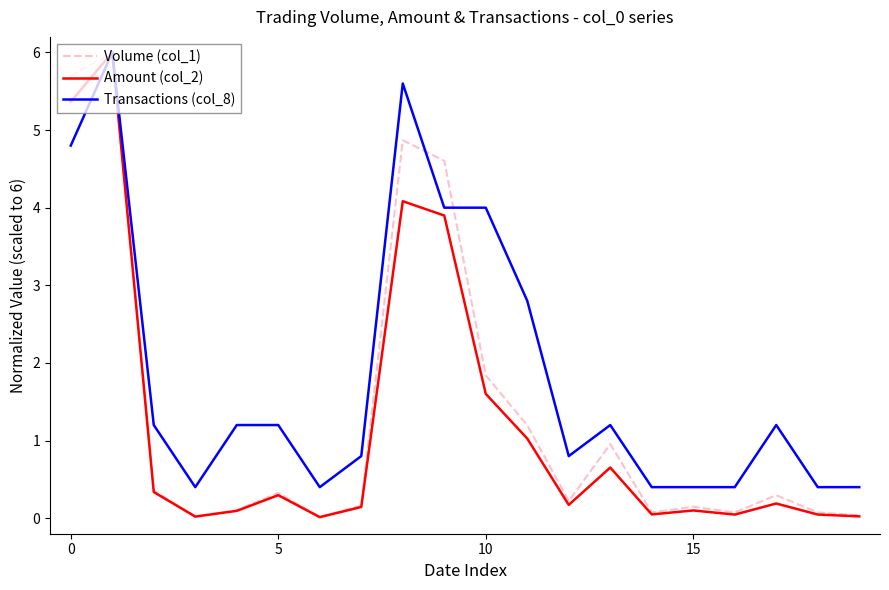

What is the average value of the Volume (col_1) series?

1.4